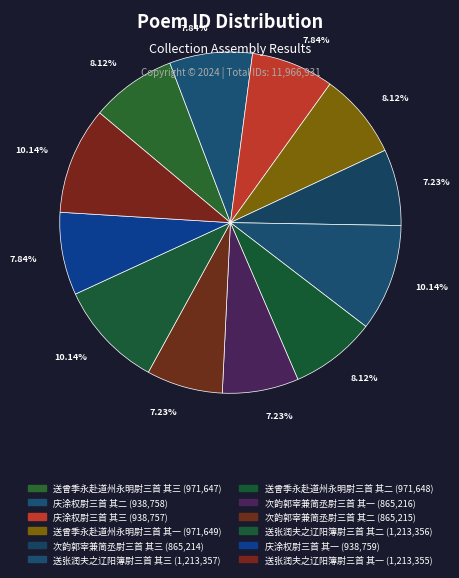

To the nearest percent, what percentage of the pie is 送张润夫之辽阳簿尉三首 其三?

10%